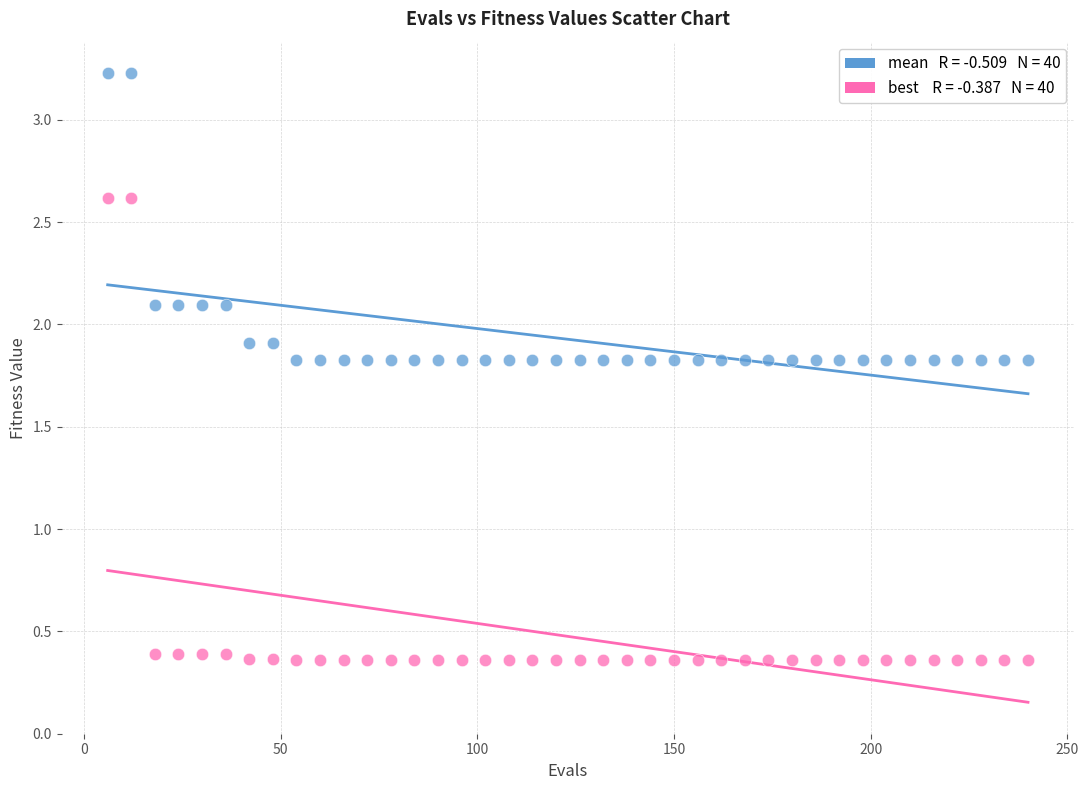

Across all data points, what is the range of Y values (max minus min)?

2.9